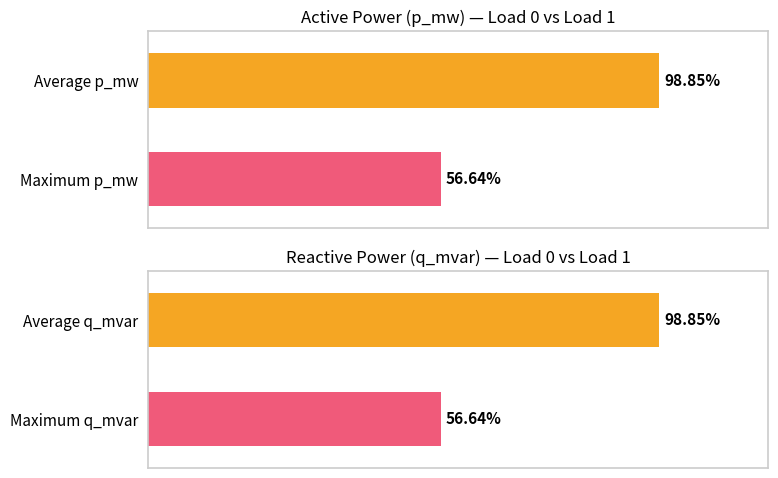

How many data points in p_mw are above 98?

1